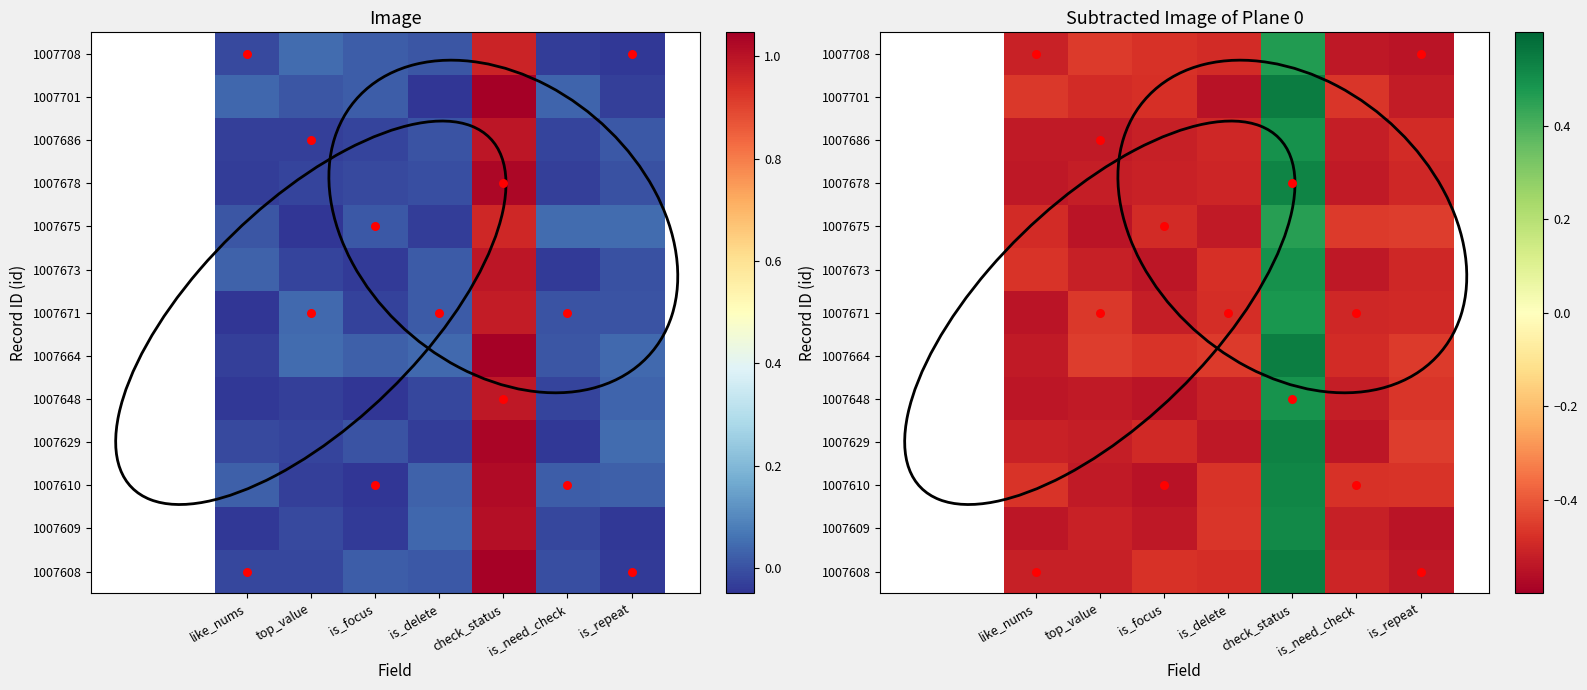

True or false: 1007629 has a value of -0.5 at like_nums.

True